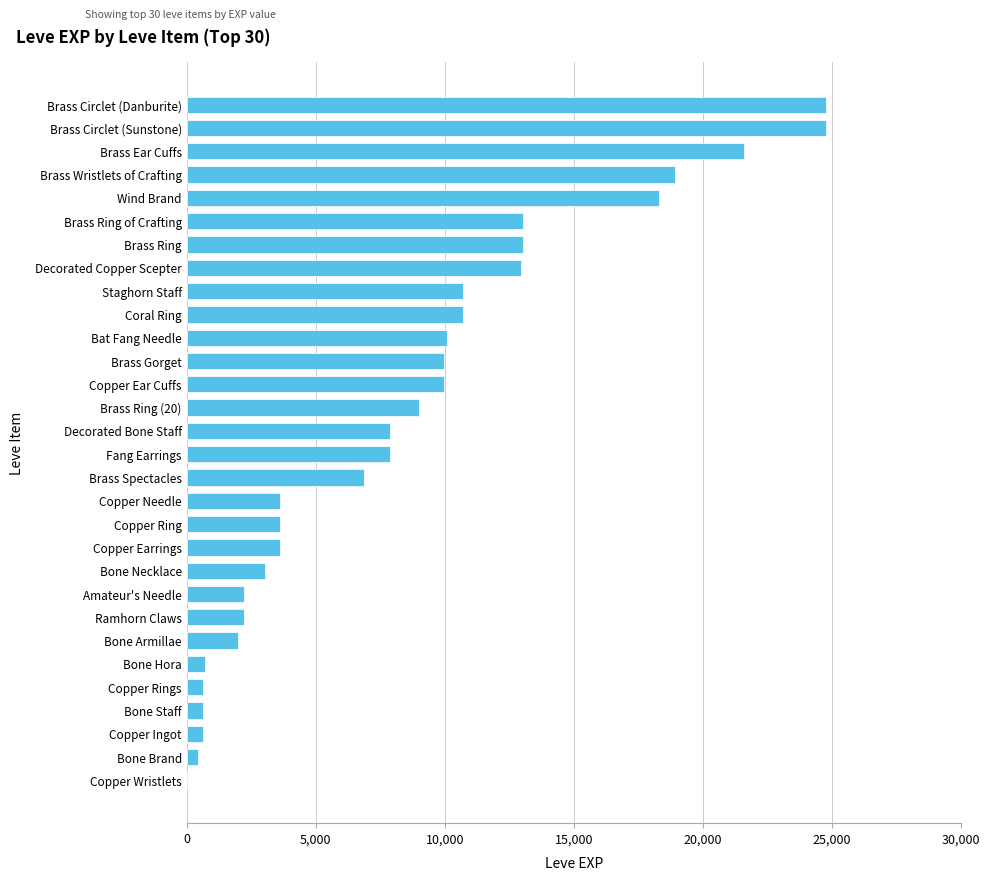

The chart shows a value of 24790 at Brass Circlet (Sunstone). True or false?

True